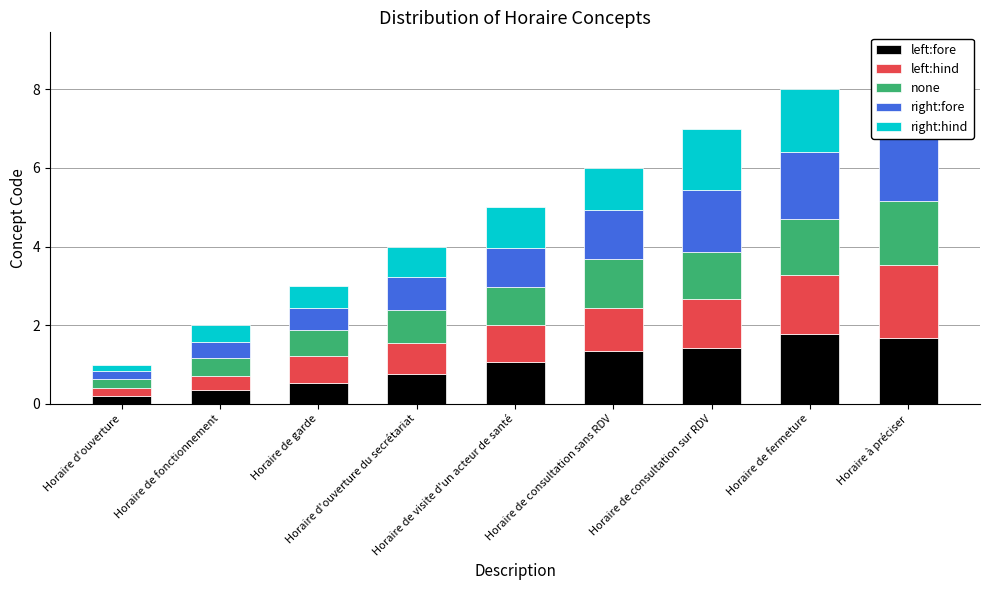

What value does the right:fore series have at Horaire de consultation sur RDV?

1.6